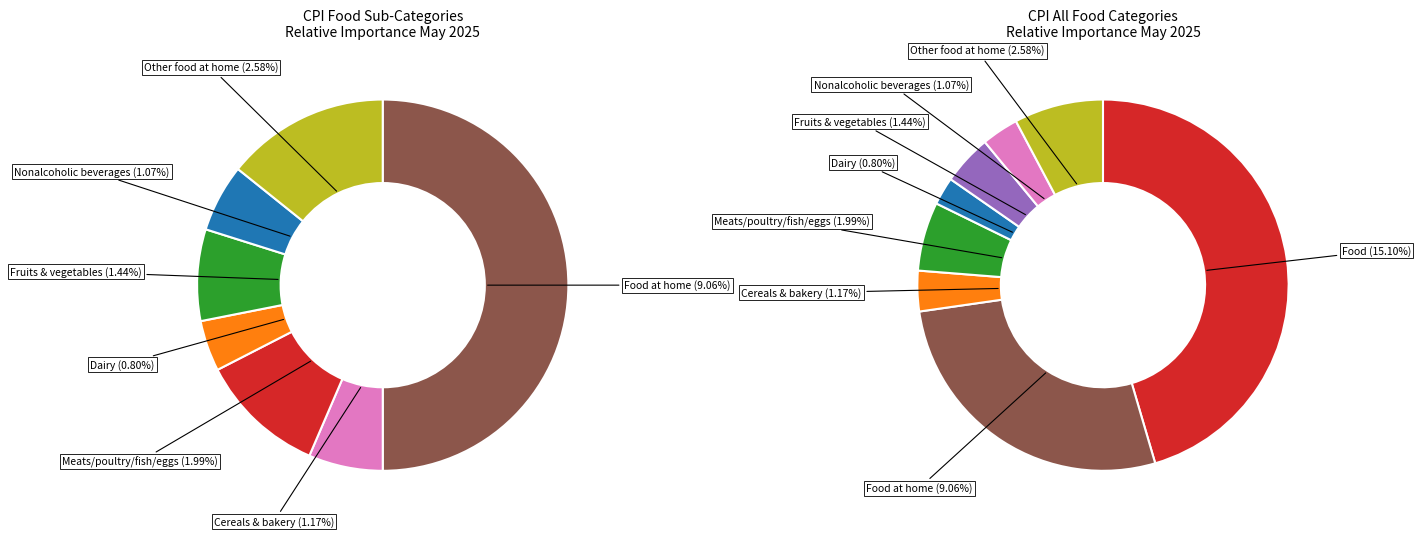

Is it true that Meats, poultry, fish, and eggs is 6% of the pie?

True